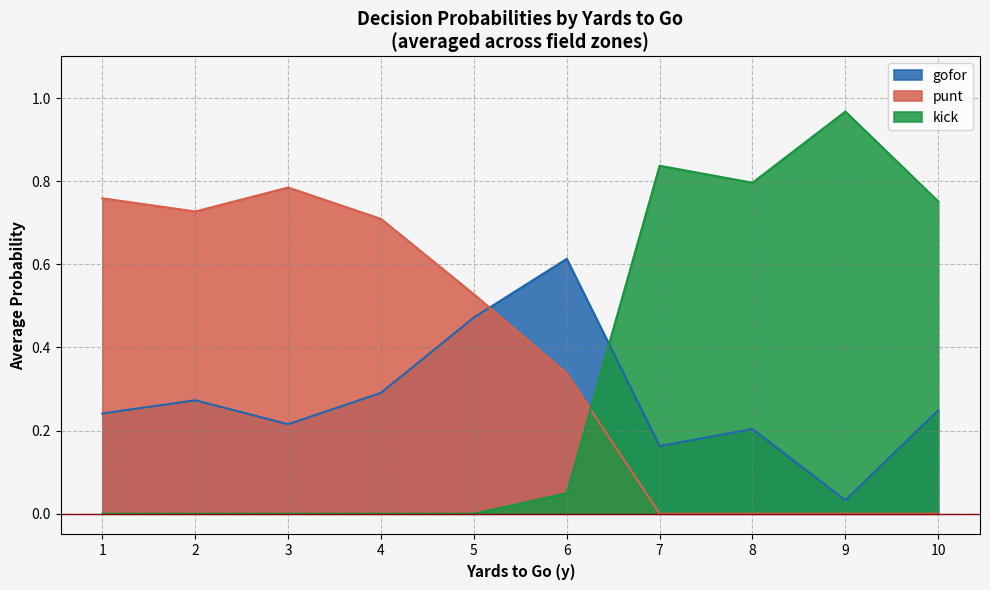

Is it true that kick equals 0.4 at 2?

False